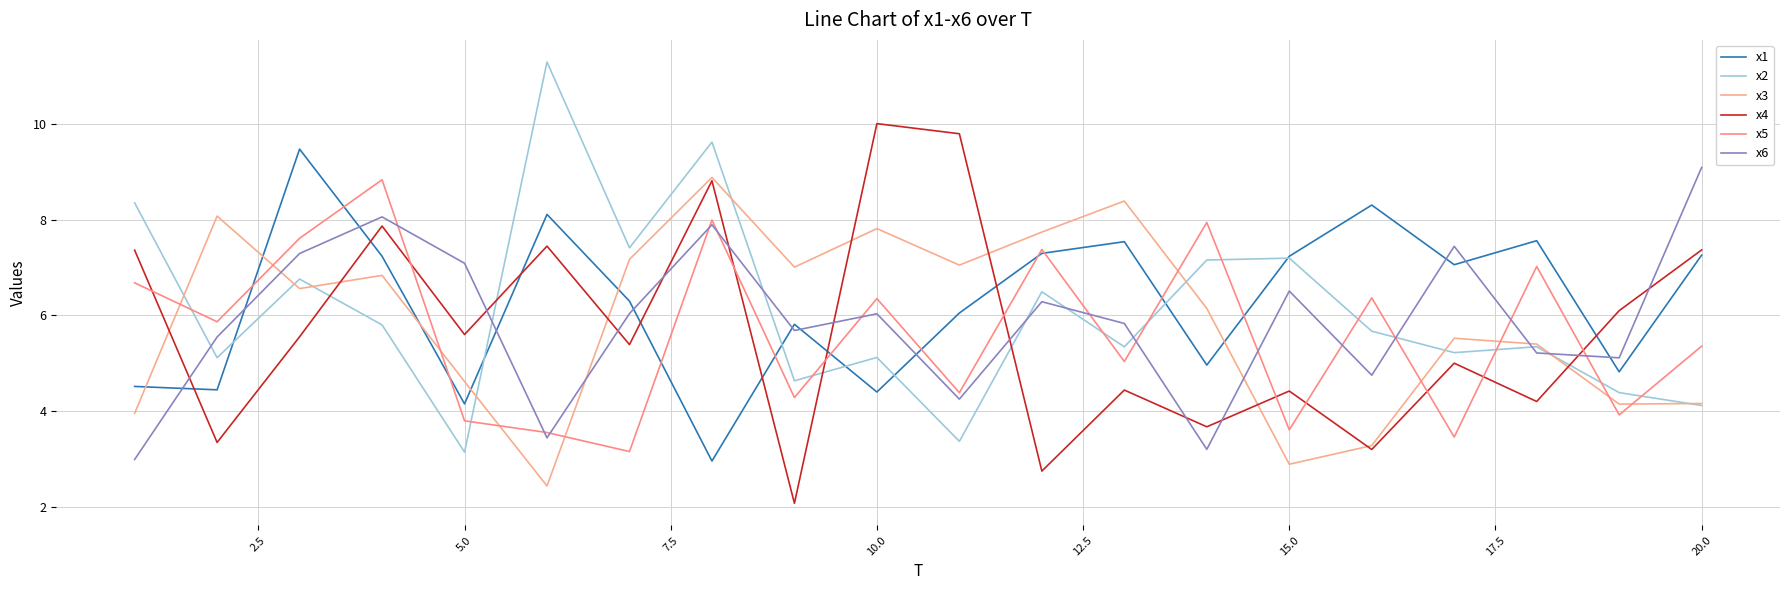

What is the greatest value displayed?

11.3